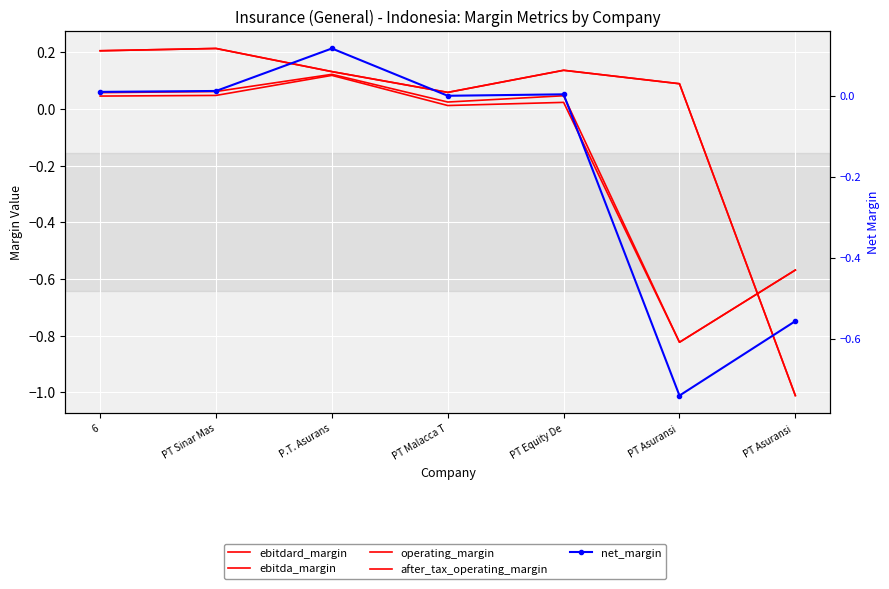

At how many categories does at least one series exceed 0?

6